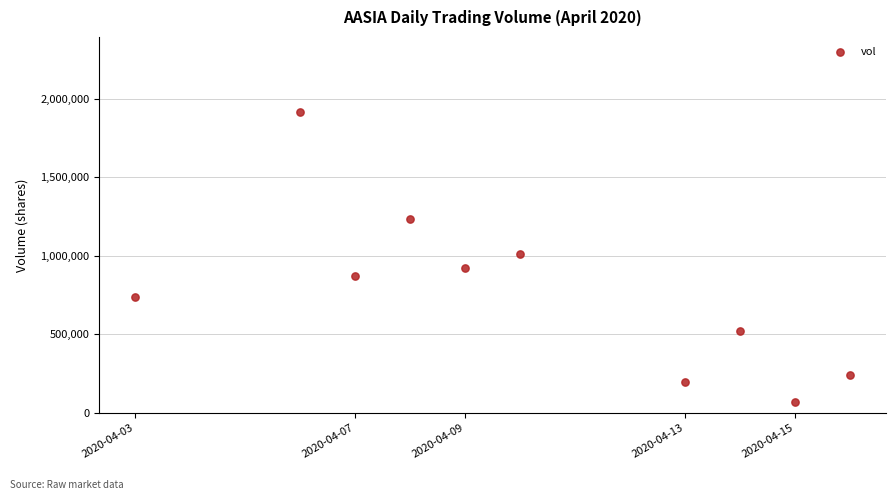

What is the average Y value?

773130